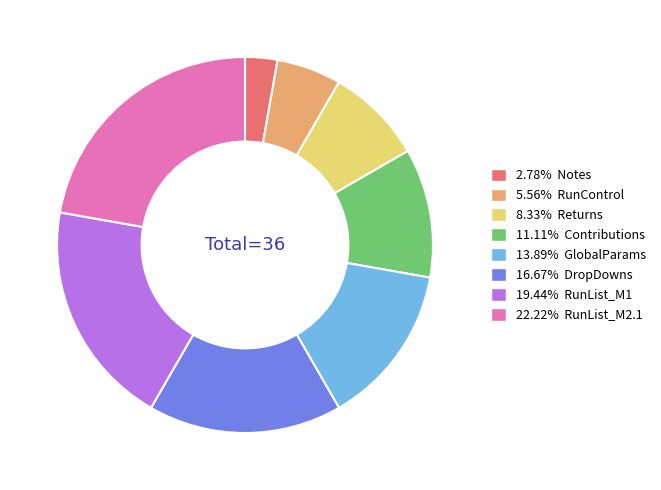

Approximately how many times larger is the value at 19.44% RunList_M1 compared to 13.89% GlobalParams?

1.4